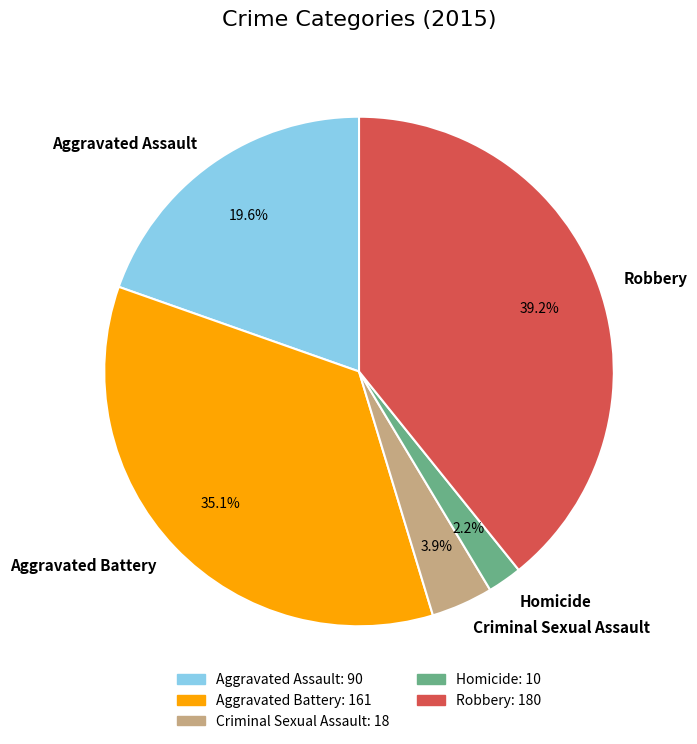

To the nearest percent, what is the average slice percentage?

20%